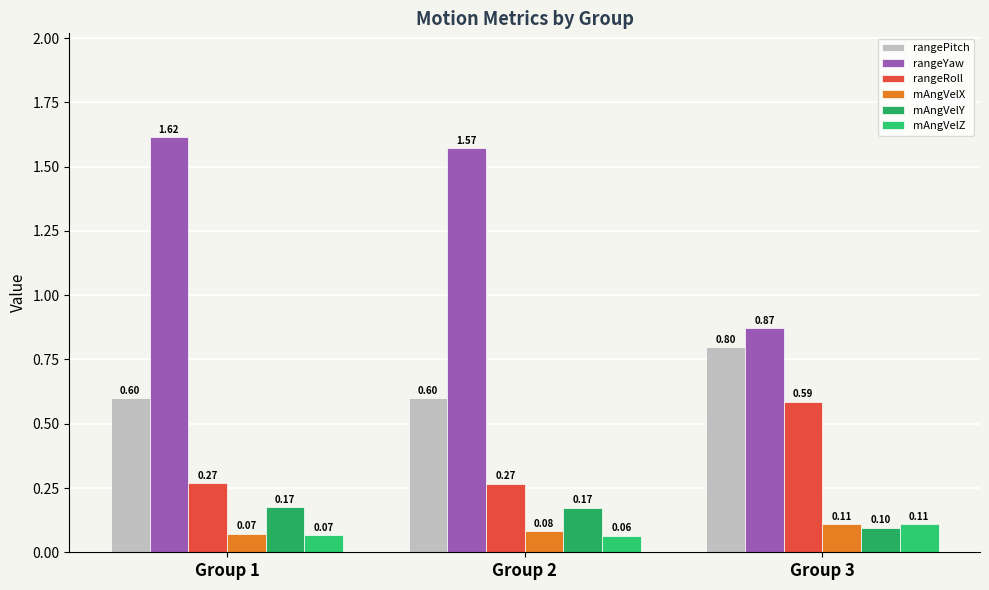

List the labels in order of mAngVelY value, largest first.

Group 1, Group 2, Group 3